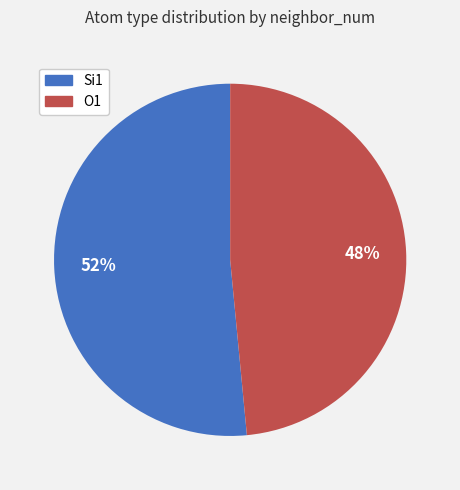

True or false: O1 accounts for 48% of the total.

True